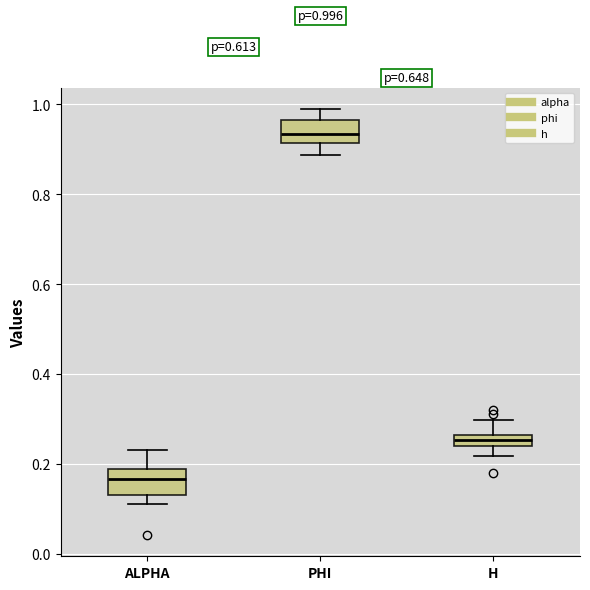

Which box has the lowest median line?

ALPHA